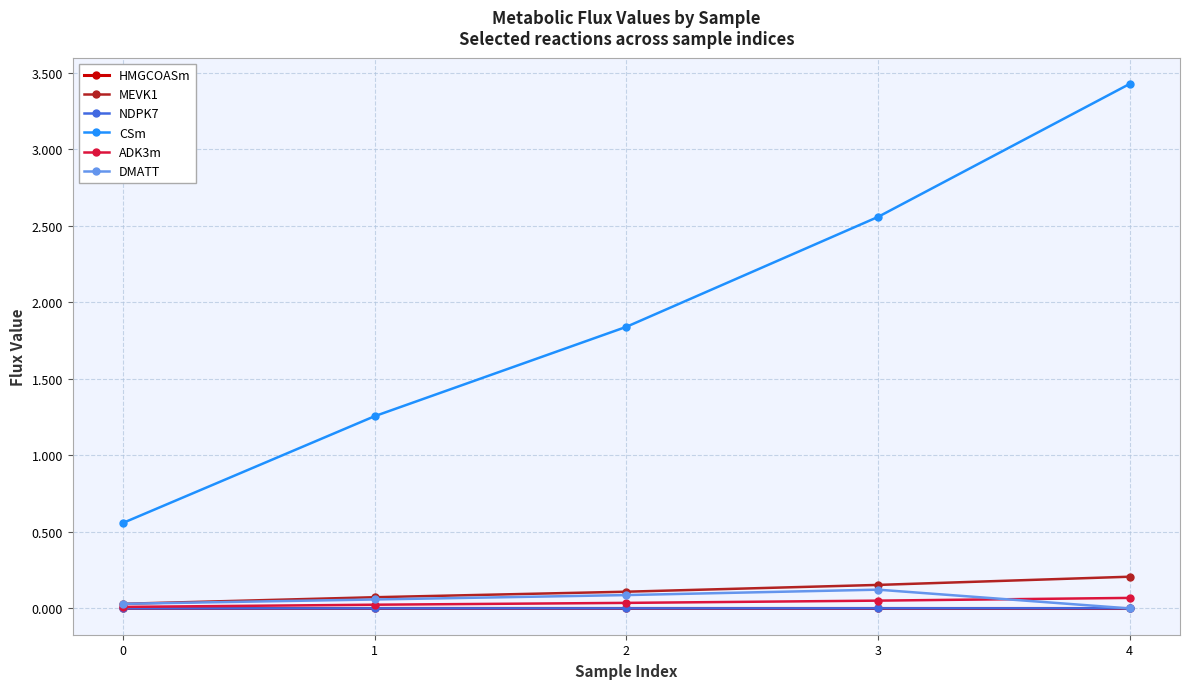

Count the number of data series in this chart.

6